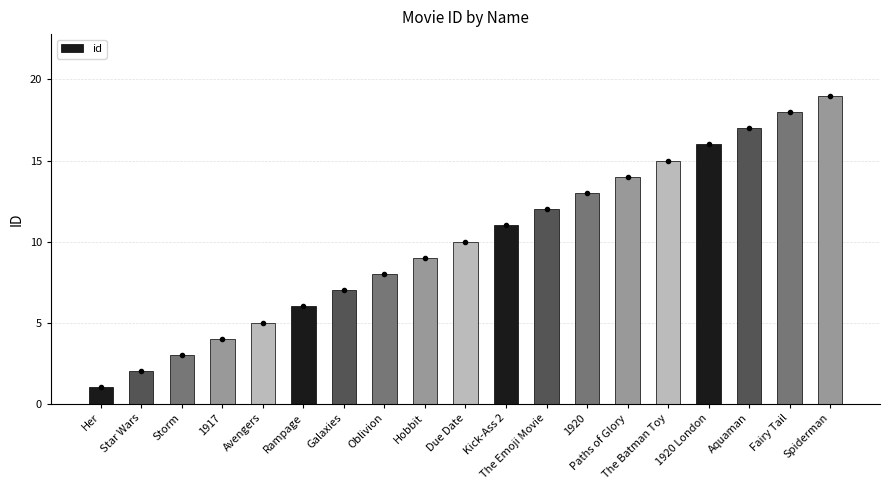

The value at Rampage is 2. True or false?

False